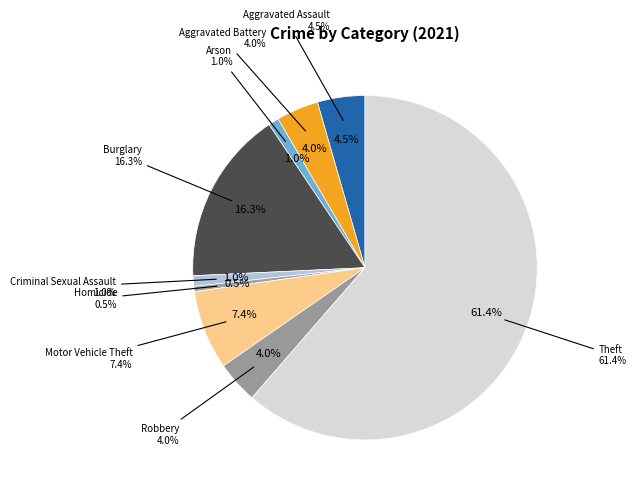

The Burglary slice represents 30% of the pie. True or false?

False